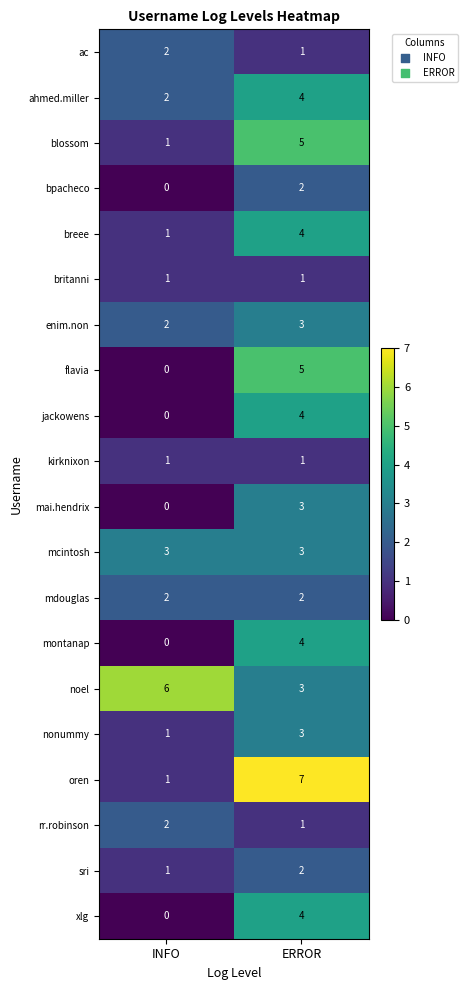

Is the value of mdouglas at INFO greater than the value of ac at ERROR?

Yes